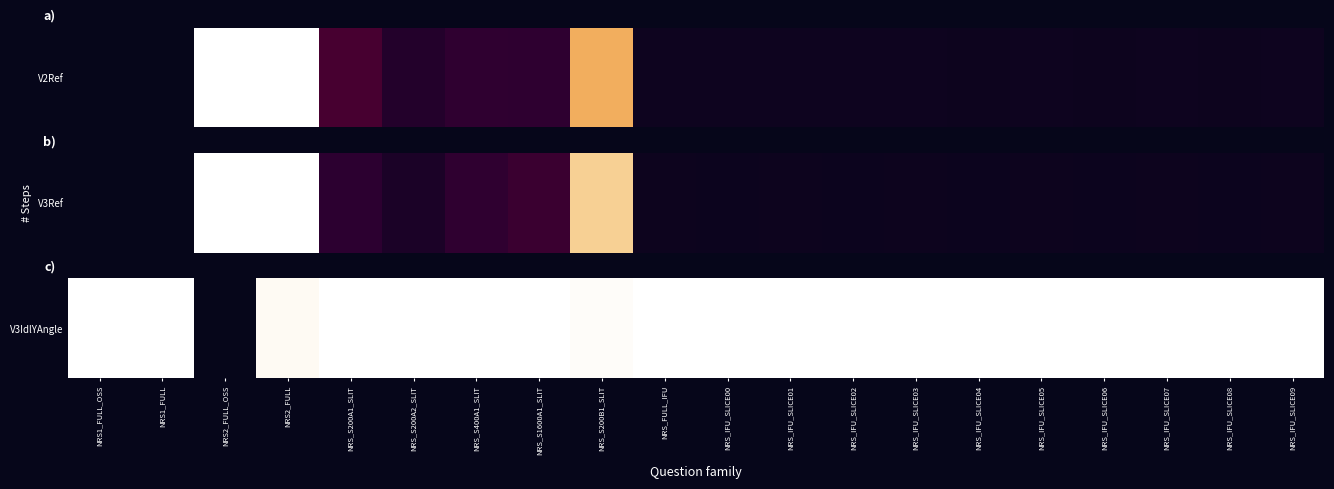

The chart shows a value of 1.0 at NRS2_FULL. True or false?

True